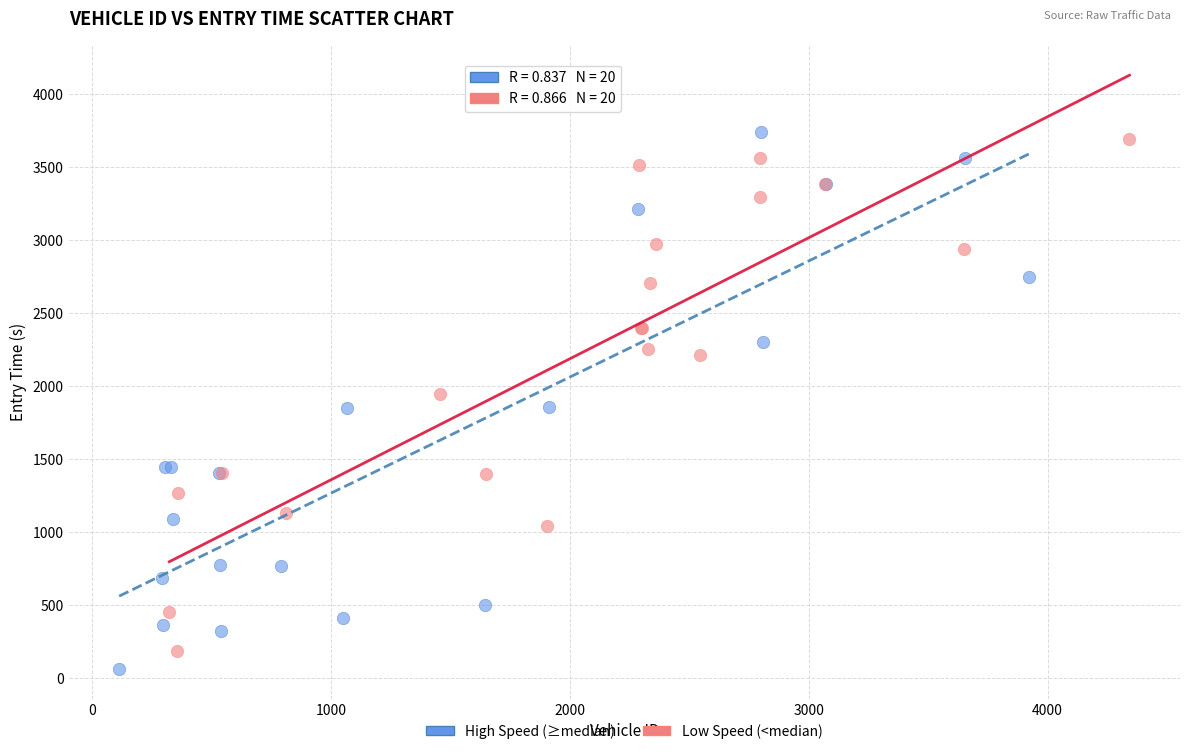

Which series has the largest Y range (max minus min)?

High Speed (≥median)